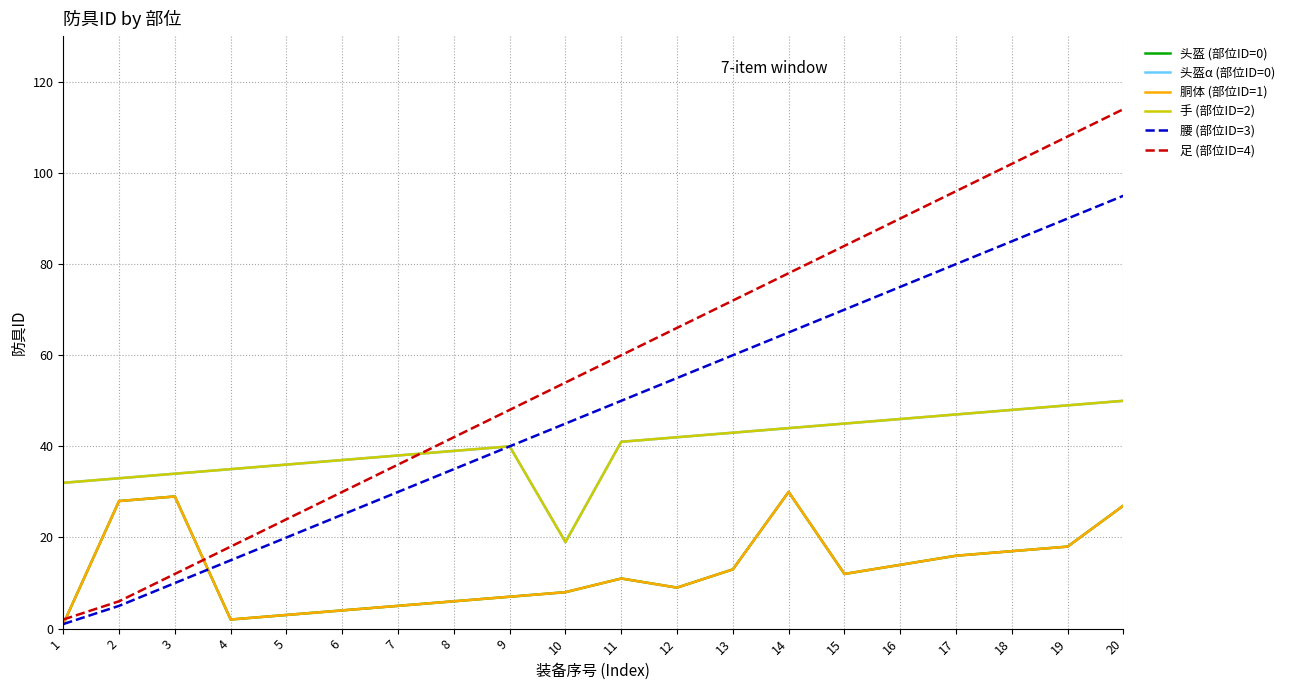

At how many categories does at least one series exceed 100?

3